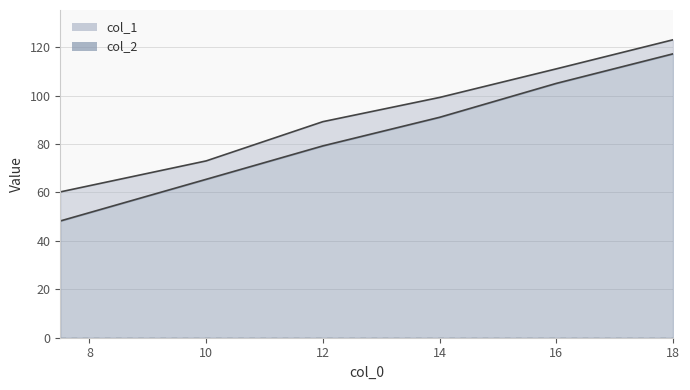

True or false: col_2 and col_1 cross at least once.

False